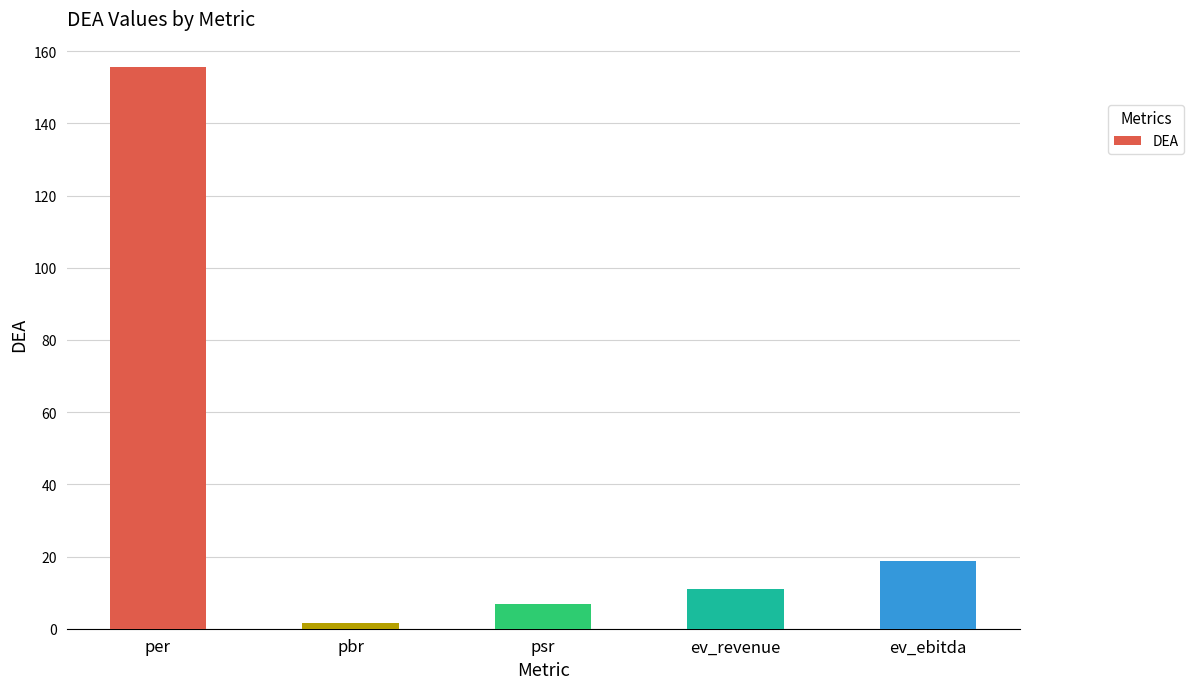

The chart shows a value of 7.0 at psr. True or false?

True